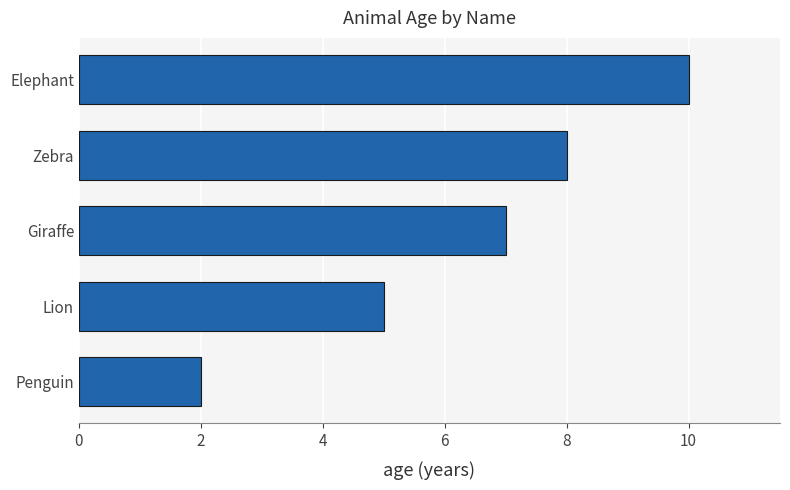

How many bars are there in total?

5